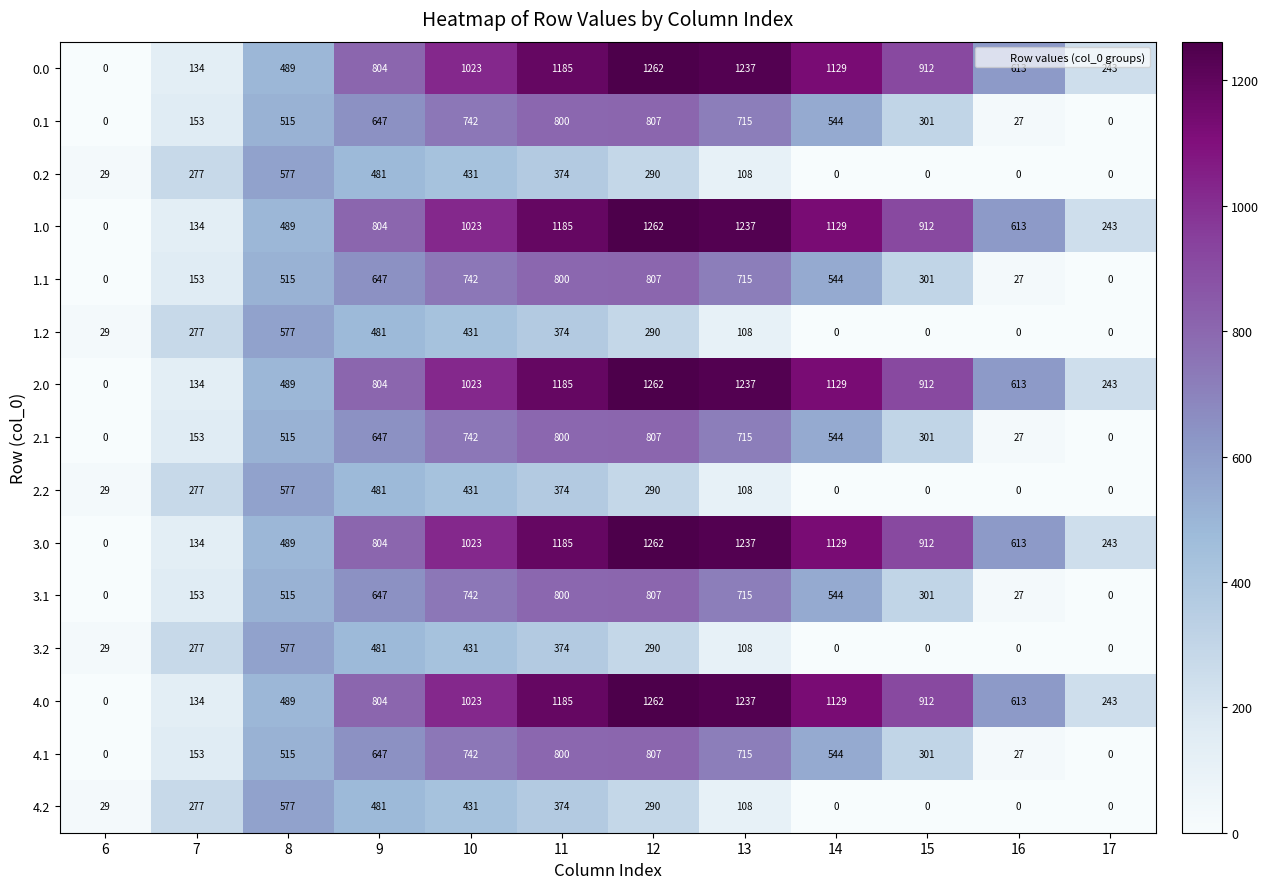

What is the spread (max minus min) of values at 14?

1129